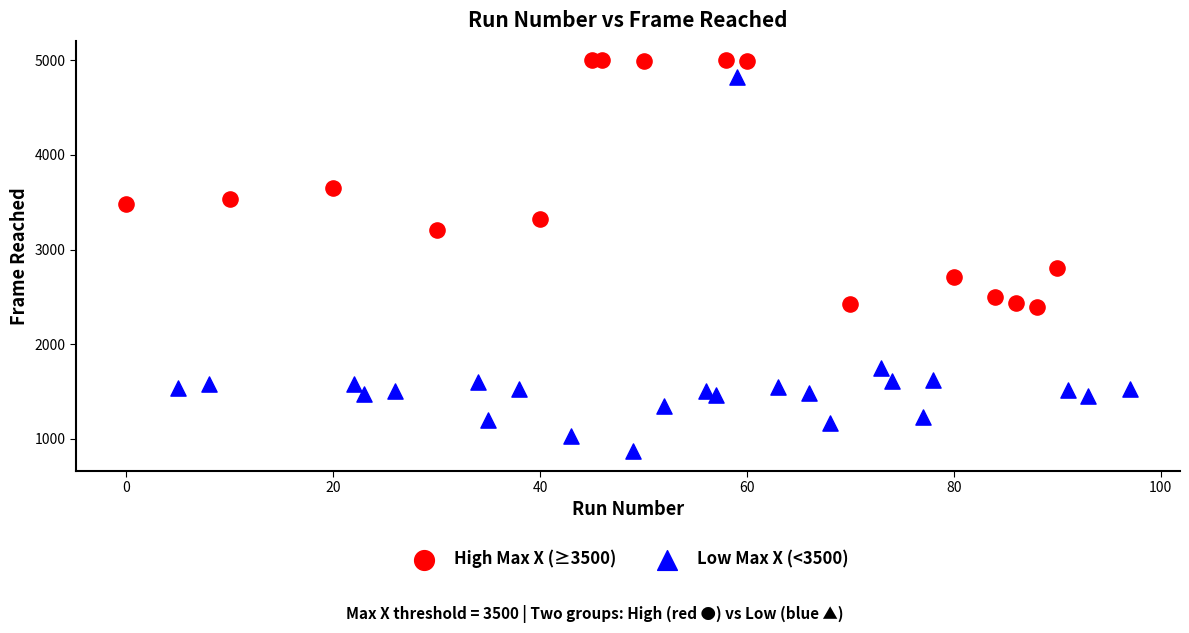

Which series has the widest spread of Y values?

Low Max X (<3500)